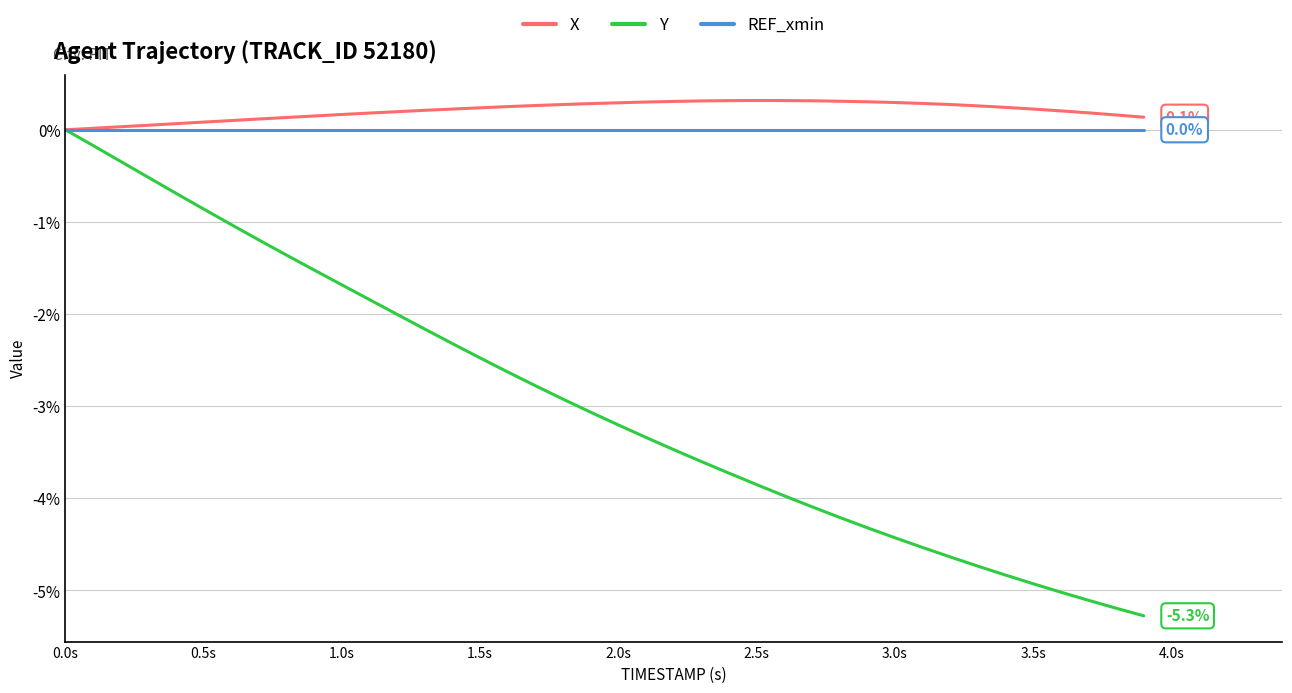

What is the minimum value shown in the chart?

-5.3